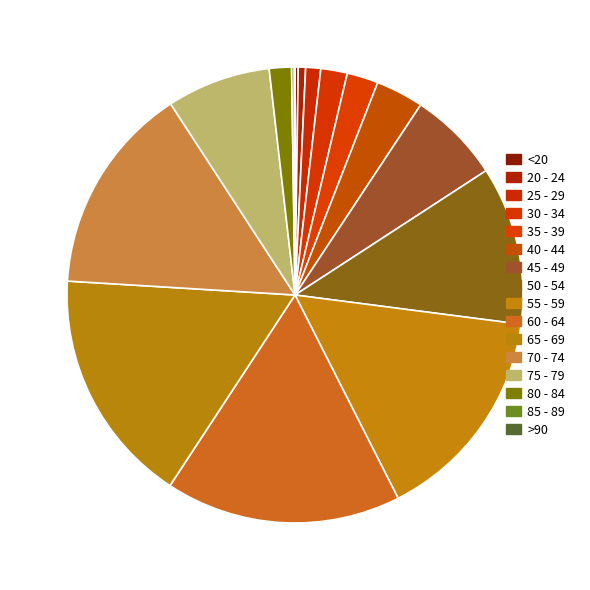

Count the number of slices in the pie.

16